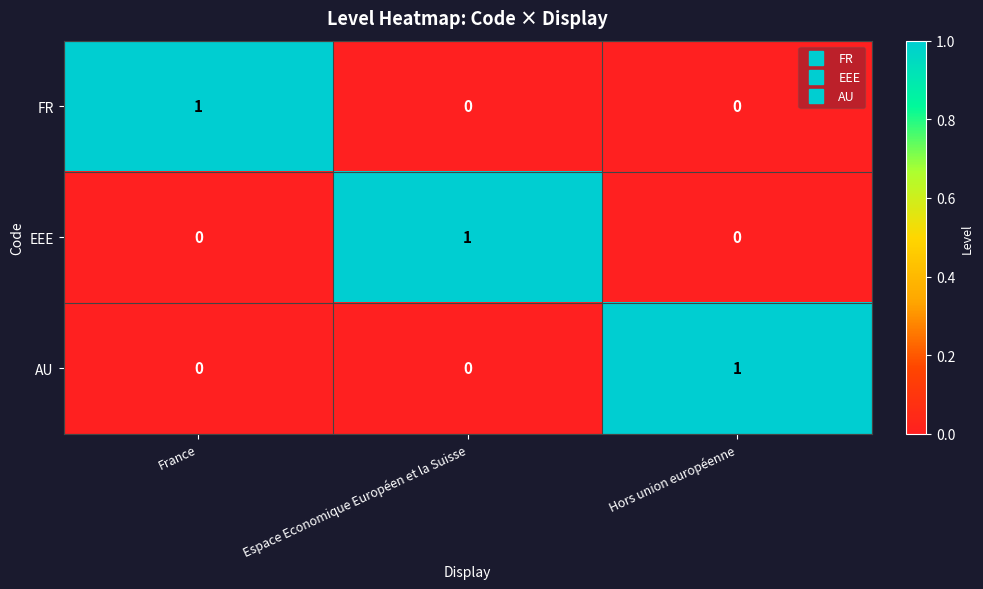

Is it true that FR equals 1 at France?

True